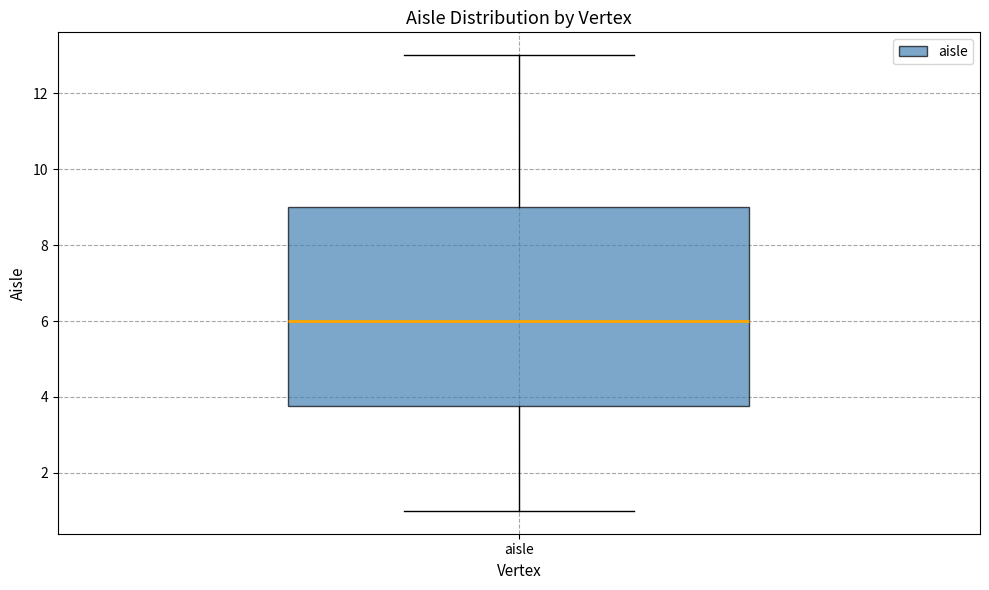

Where does the median line of the box for aisle sit on the y-axis? The values are not printed on the chart, so give them approximately, as read against the axis.

6.0